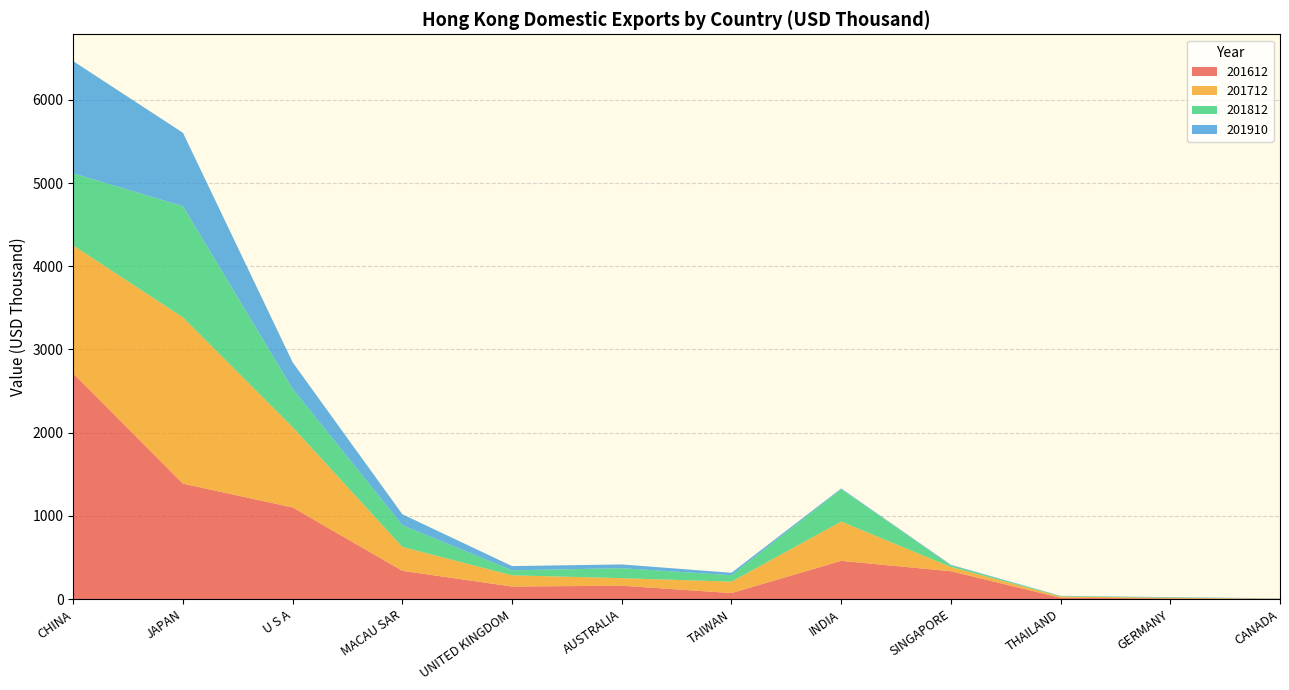

Reading left to right, list all the values displayed in this chart.

201612: 2710.5	1387.5	1102.0	340.6	151.8	162.0	73.4	460.6	335.9	16.7	10.2	4.0
201712: 1538.6	1997.7	964.5	287.0	135.1	90.6	137.1	471.9	51.4	15.9	6.5	2.4
201812: 866.5	1336.6	460.5	261.9	60.0	119.9	77.7	389.9	19.9	4.6	5.4	1.4
201910: 1348.0	881.0	318.1	130.5	50.5	45.3	28.8	8.0	6.3	2.9	2.8	2.2